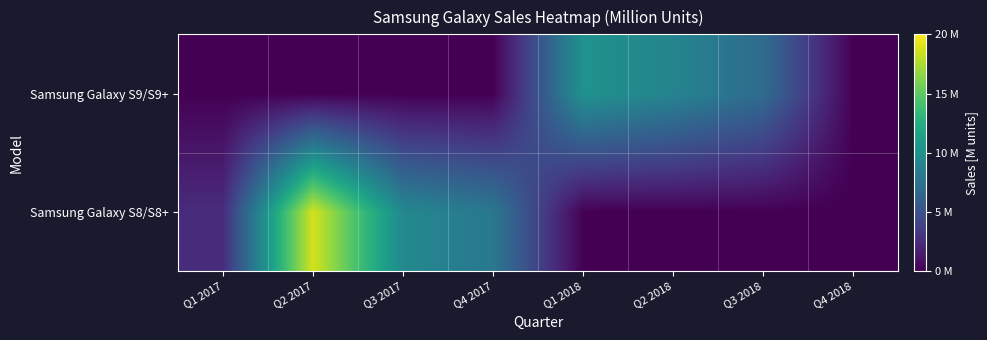

Rank the series by their average value, from highest to lowest.

Samsung Galaxy S8/S8+, Samsung Galaxy S9/S9+